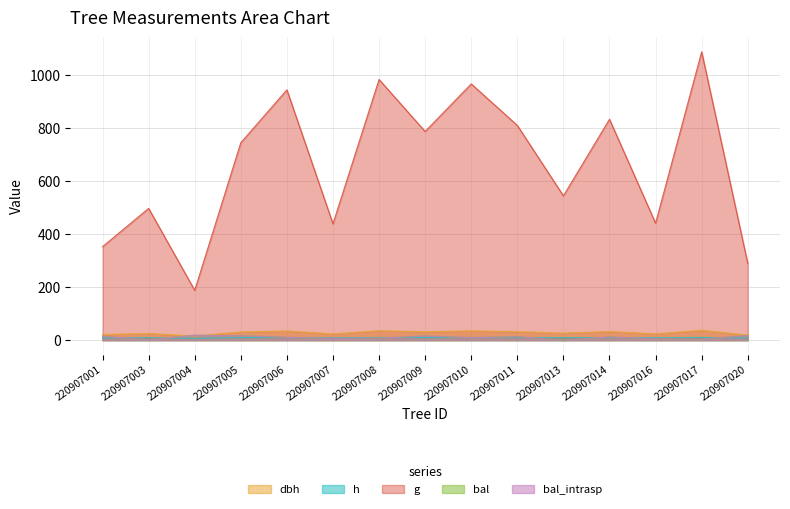

The g series shows 98.0 at 220907004. True or false?

False